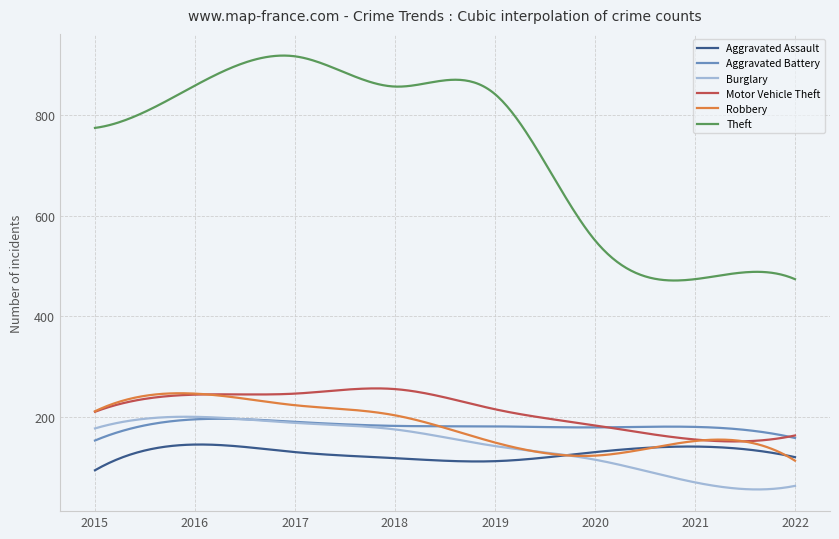

Which series has the largest total across all categories?

Theft